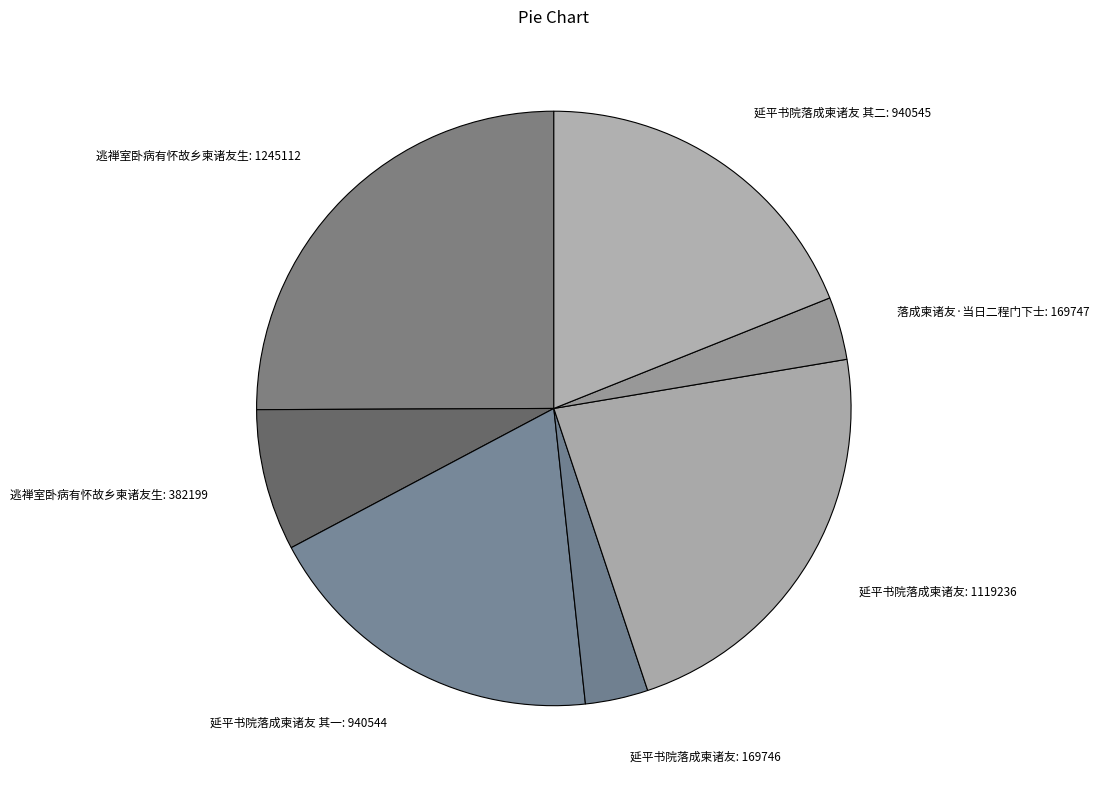

Is 逃禅室卧病有怀故乡柬诸友生: 1245112 the majority of the pie?

No